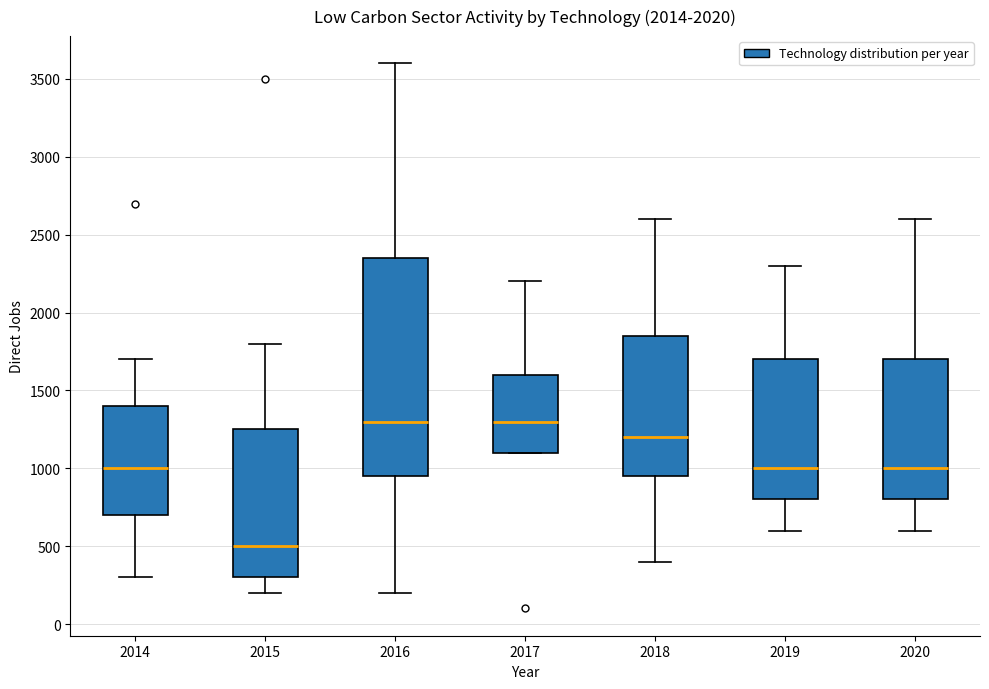

Where does the lower whisker of the box at x = 2015 end on the y-axis? The values are not printed on the chart, so give them approximately, as read against the axis.

200